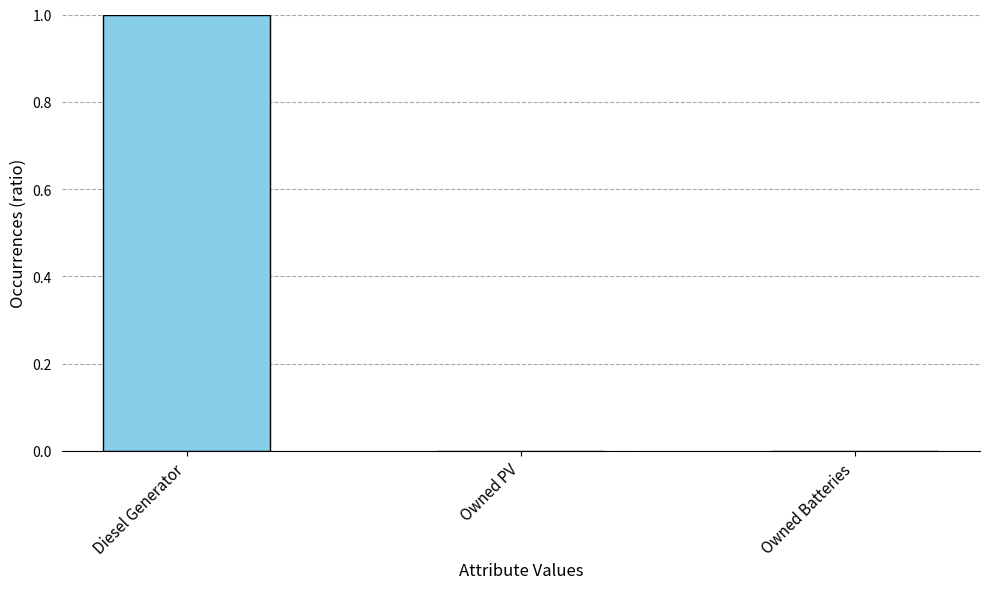

Is it true that the value at Owned PV is 0?

True